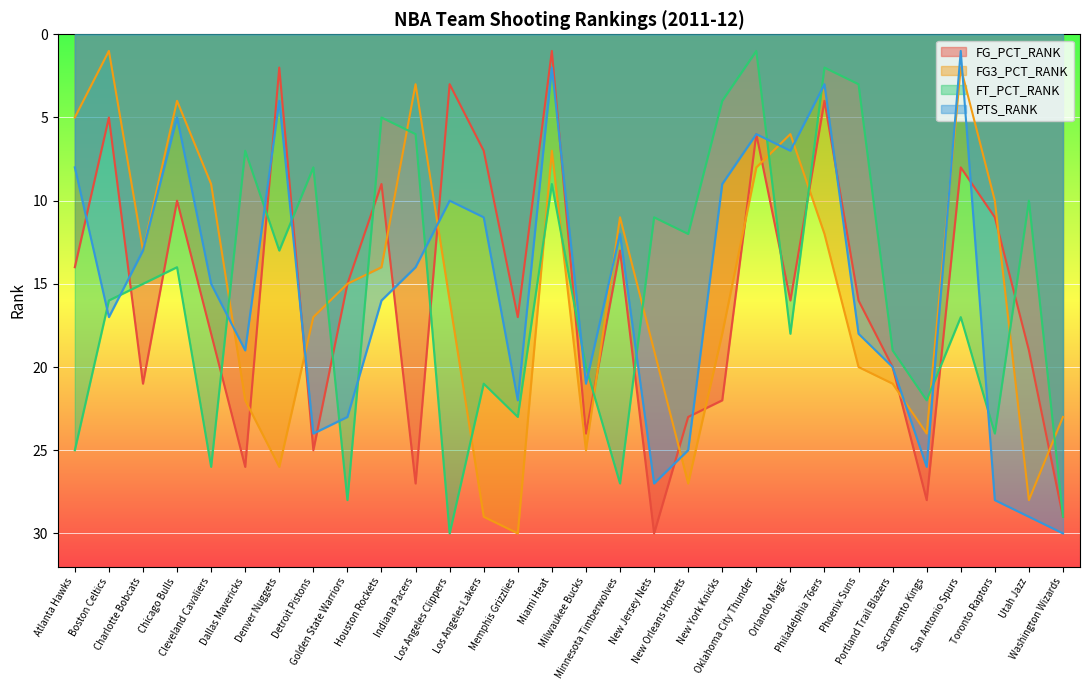

What is the maximum value shown in the chart?

30